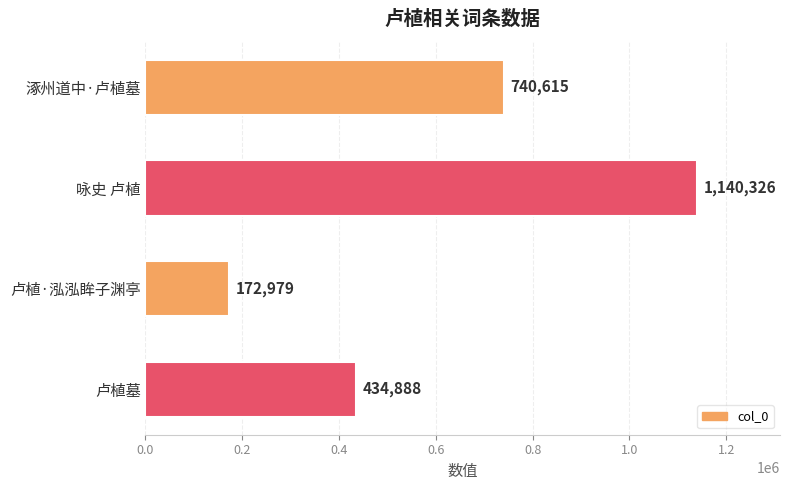

The chart shows a value of 1140326 at 咏史 卢植. True or false?

True